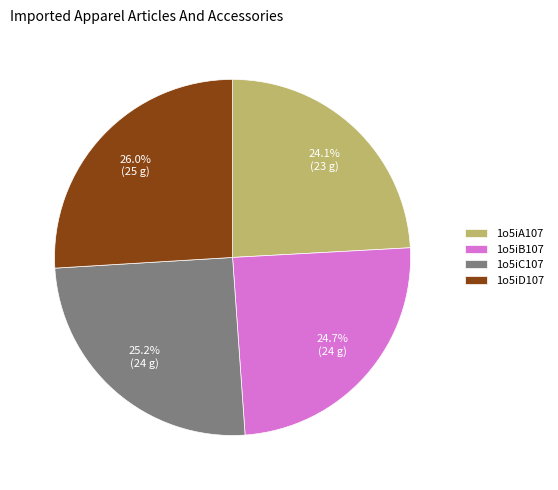

To the nearest percent, what percentage of the pie is 1o5iA107?

24%